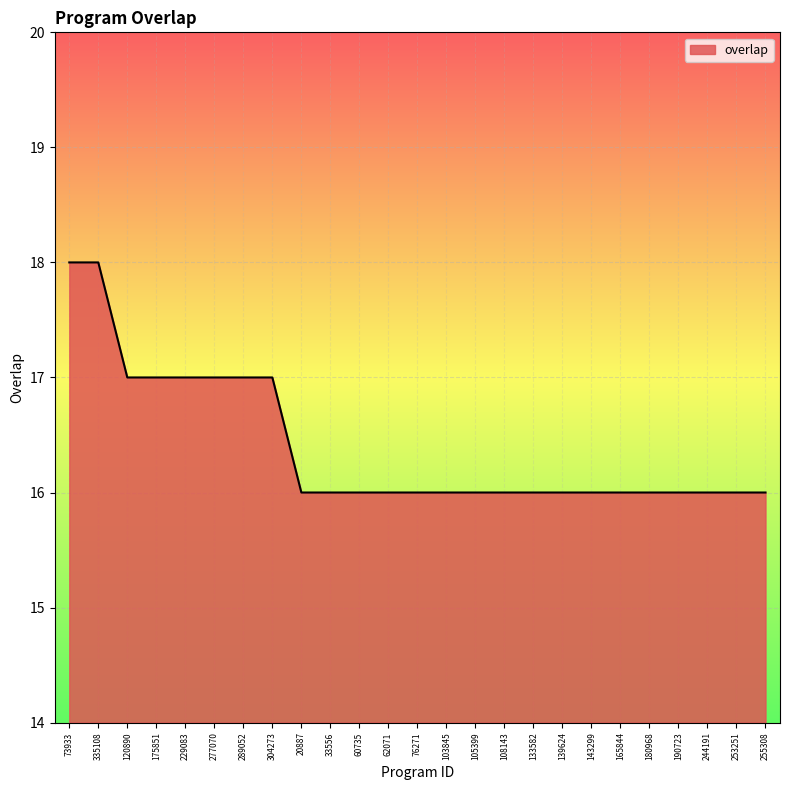

The chart shows a value of 22 at 255308. True or false?

False